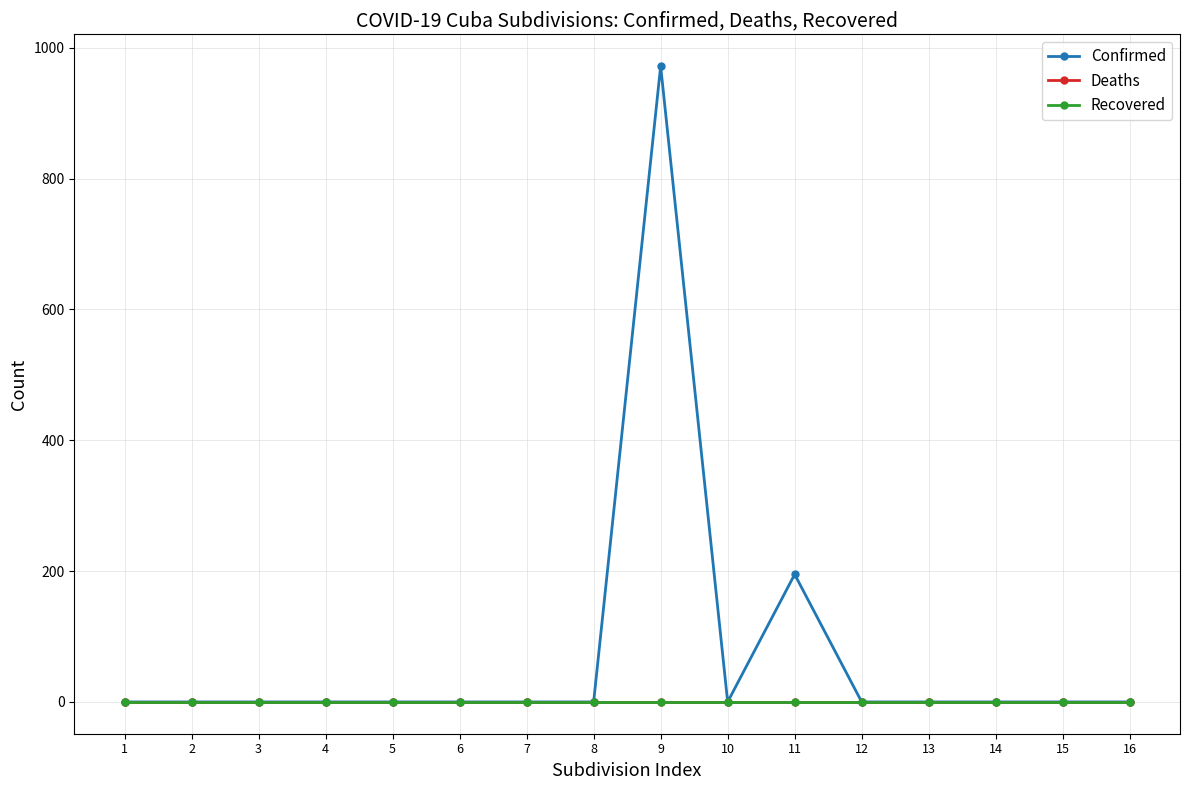

At 9, list the series in order from smallest to largest.

Deaths, Recovered, Confirmed